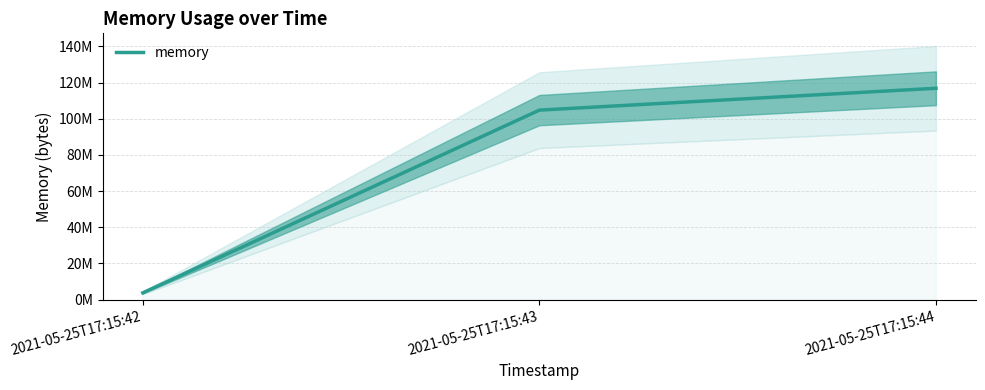

What is the sum of all values?

225431552